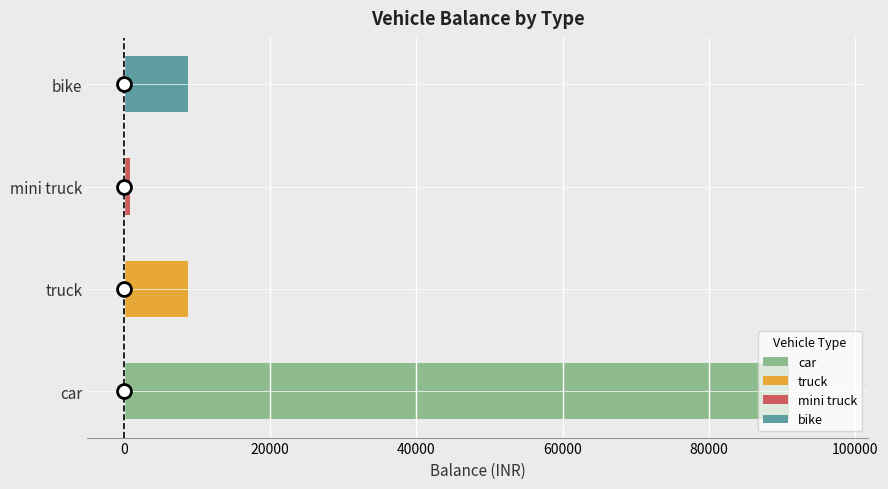

Which category has the highest value across all series?

car